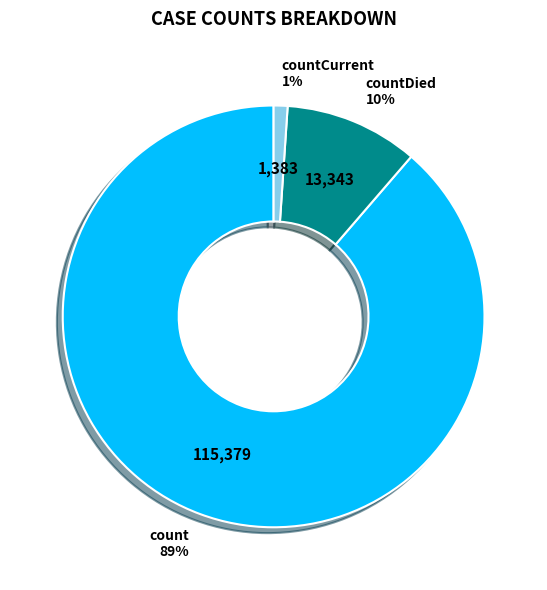

Combined, do countCurrent and countDied account for over 50%?

No